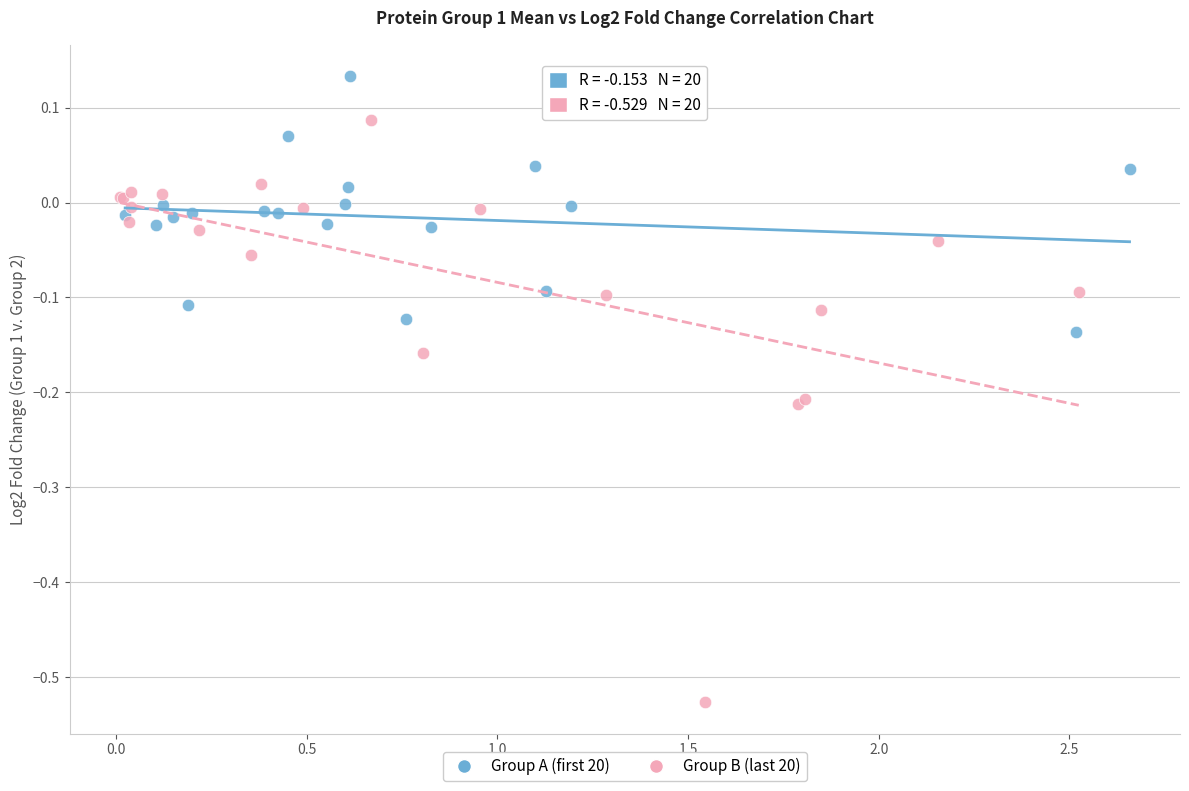

Which series has the widest spread of Y values?

Group B (last 20)